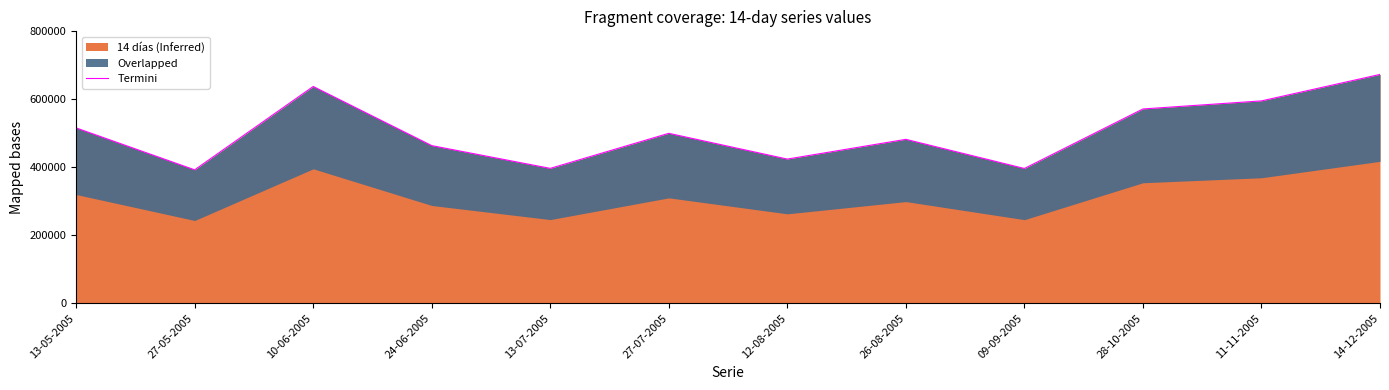

Rank the categories by value from lowest to highest.

27-05-2005, 09-09-2005, 13-07-2005, 12-08-2005, 24-06-2005, 26-08-2005, 27-07-2005, 13-05-2005, 28-10-2005, 11-11-2005, 10-06-2005, 14-12-2005